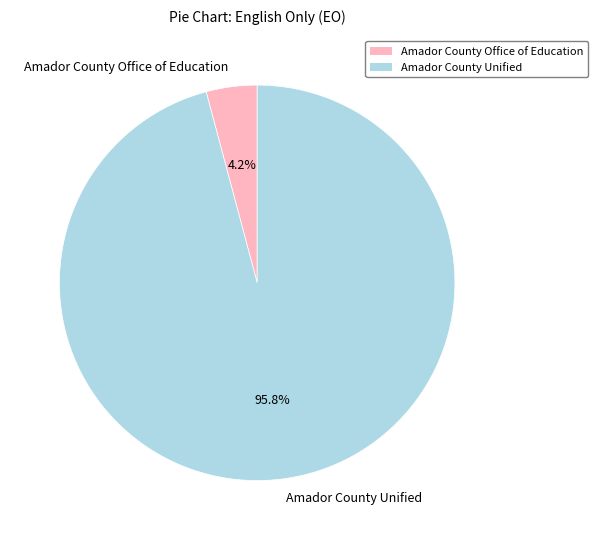

To the nearest percent, what portion does Amador County Unified represent?

96%